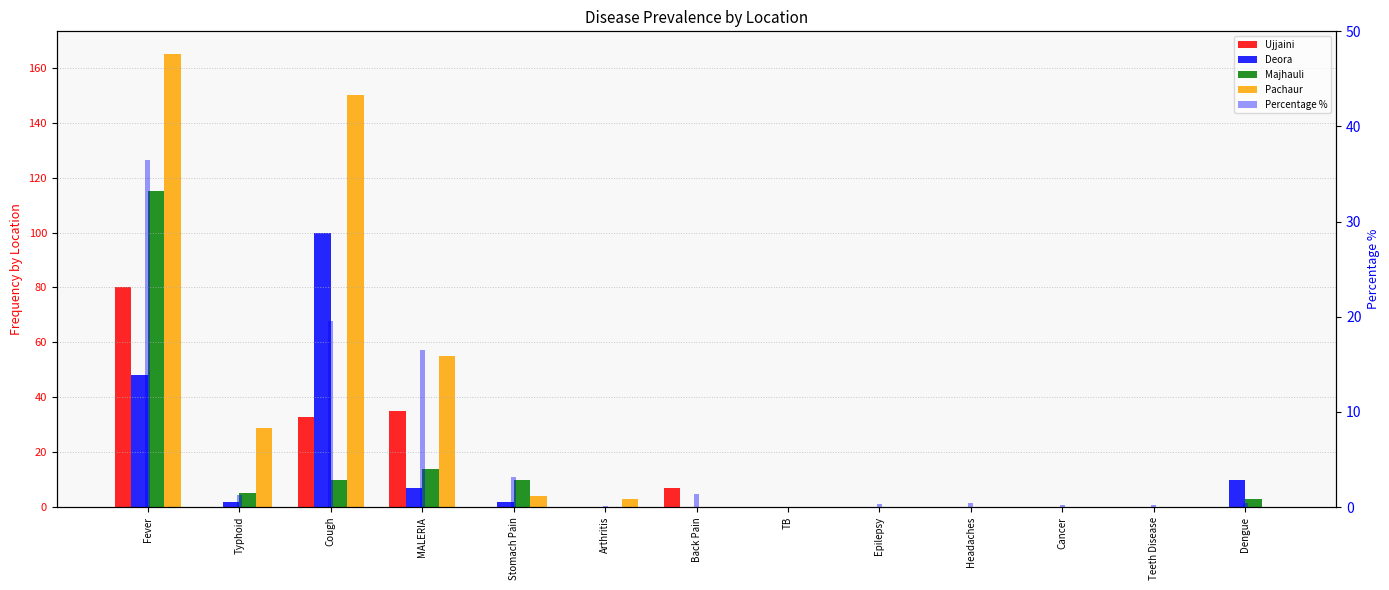

Where is Pachaur nearest to the value 82?

MALERIA